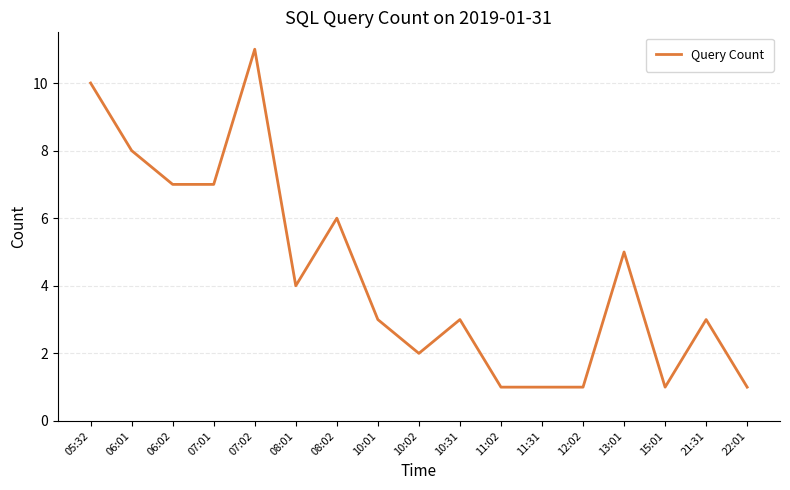

What is the maximum value shown in the chart?

11